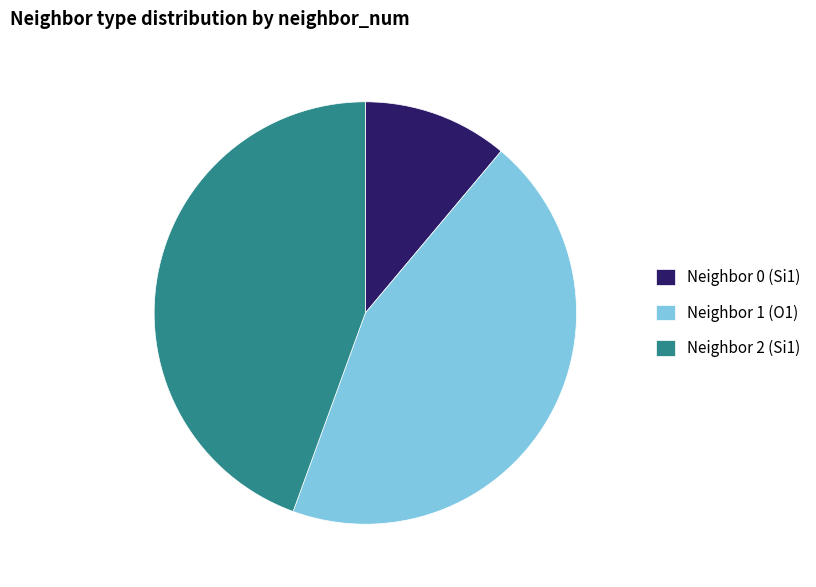

What is the smallest slice in the pie chart?

Neighbor 0 (Si1)